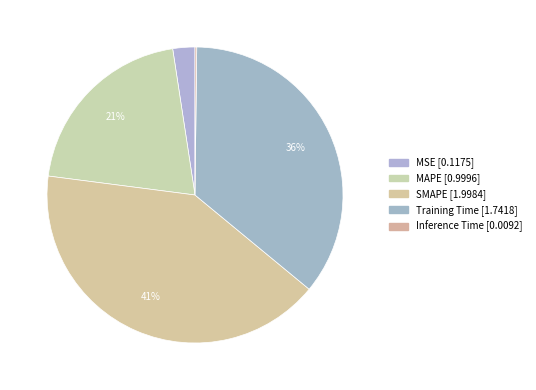

Do Training Time and MSE together represent more than half of the pie?

No